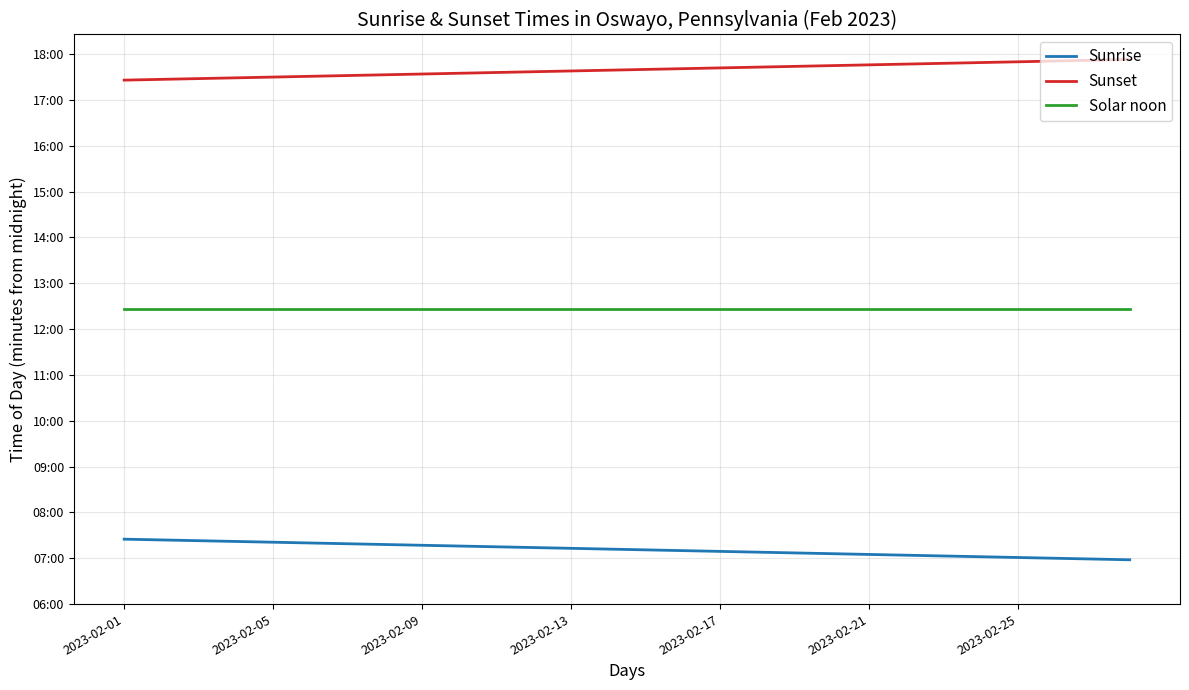

At which label does Sunrise first exceed 432?

2023-02-01